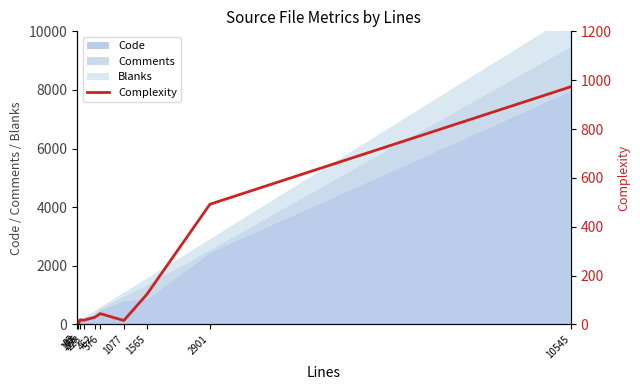

Reading left to right, what are all the values shown in this chart?

20	0	19	17	29	44	16	123	492	973